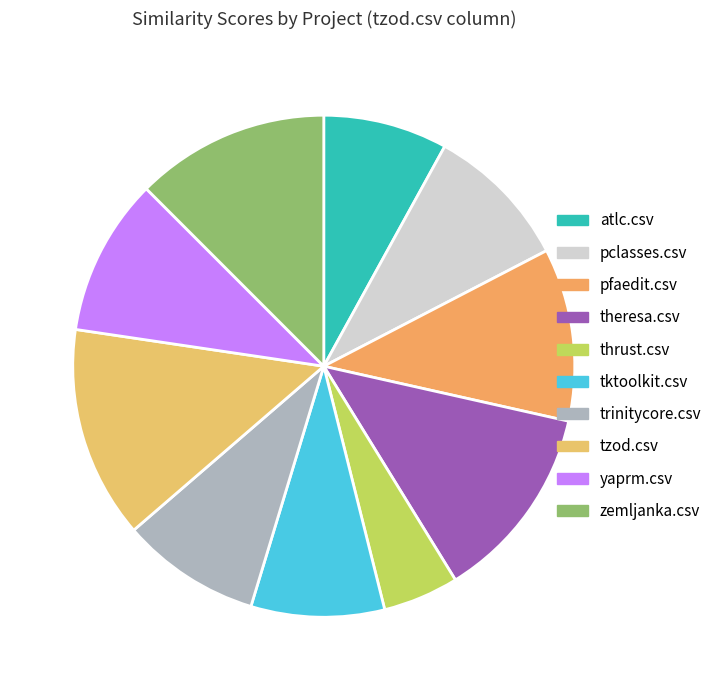

Which category has the biggest portion of the pie?

tzod.csv